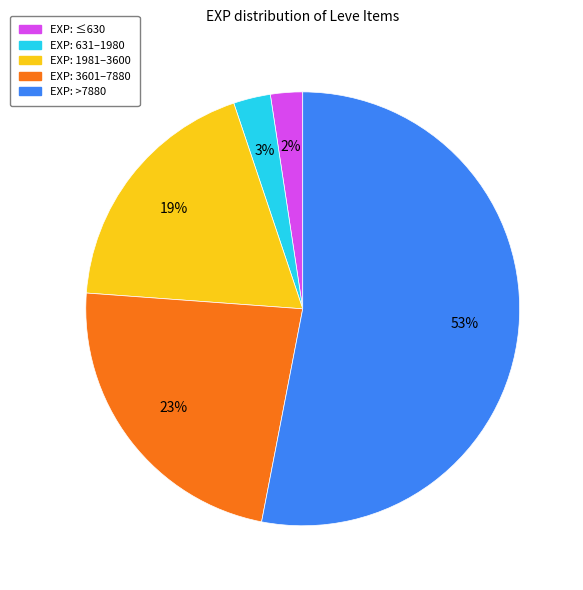

Is there any slice that represents more than half of the pie?

Yes